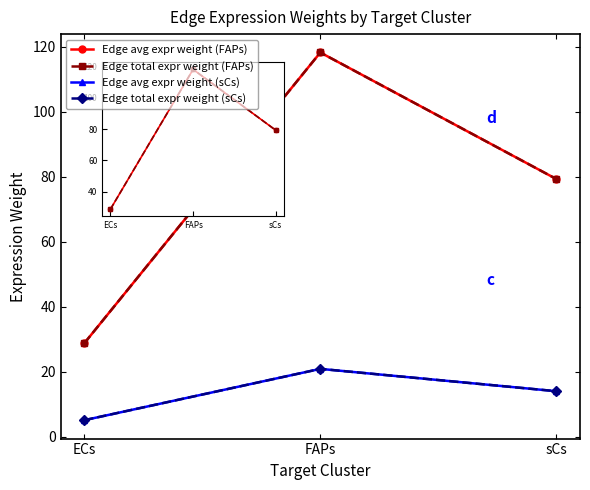

Does the chart have visible grid lines?

No